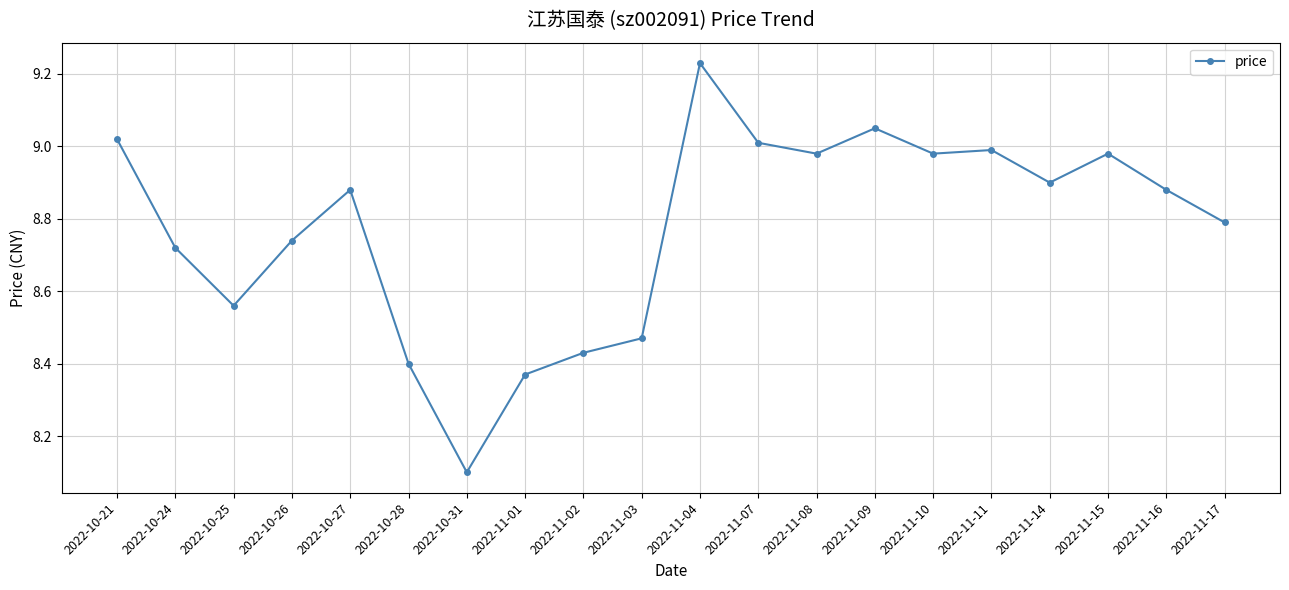

At which label is the value closest to 8?

2022-10-31